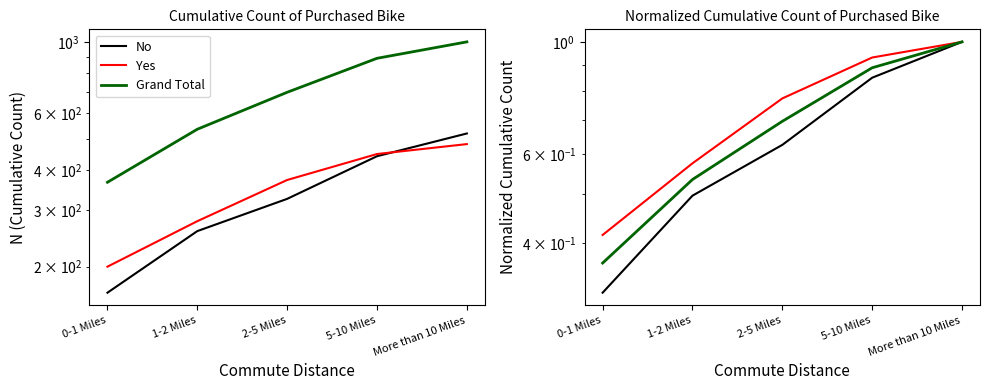

Which has a higher value, 0-1 Miles or More than 10 Miles?

More than 10 Miles